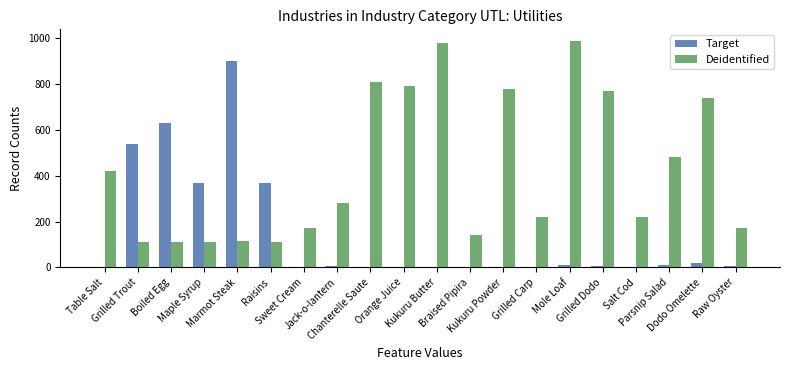

What is the highest value of the Target series?

900